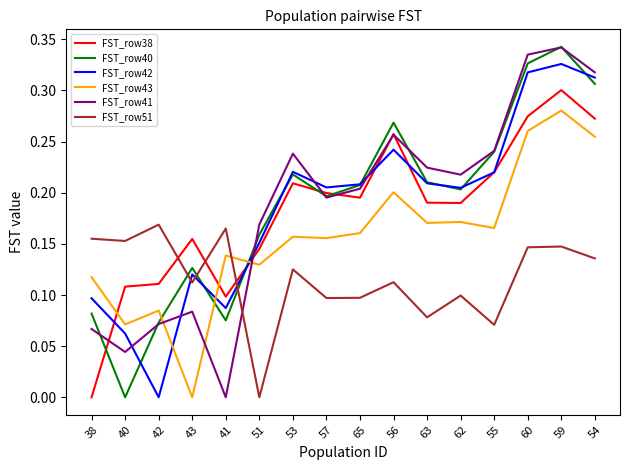

The value of FST_row41 at 59 is 0.3. True or false?

True